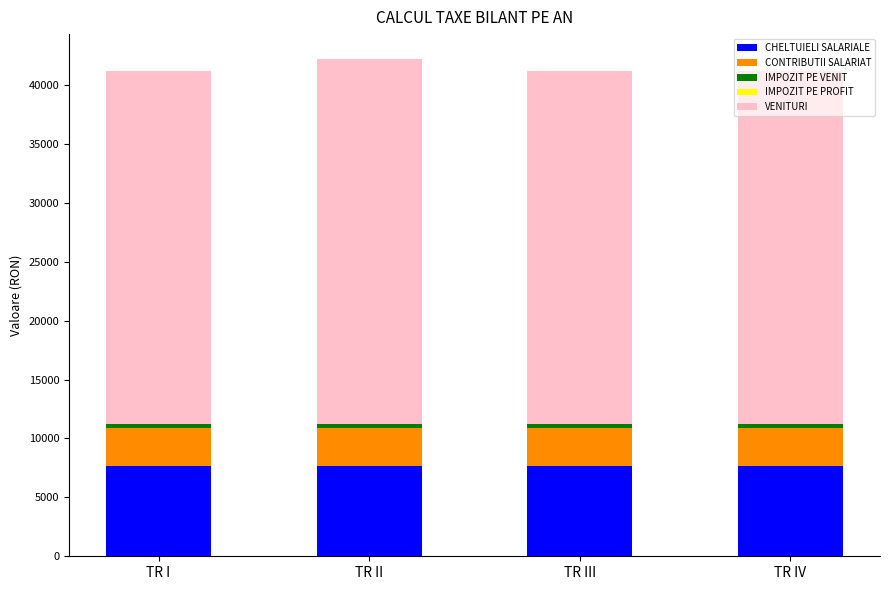

What is the maximum value for CHELTUIELI SALARIALE?

7650